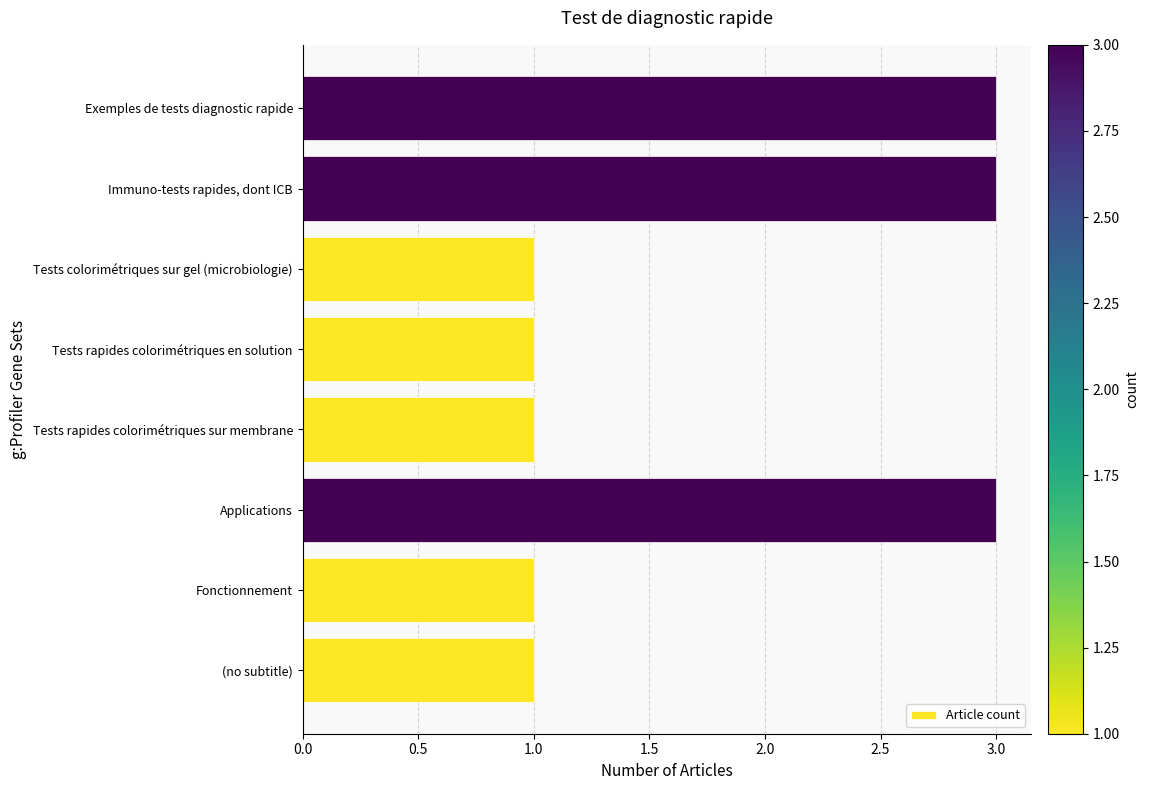

Approximately how many times larger is the value at Tests colorimétriques sur gel (microbiologie) compared to Applications?

0.3